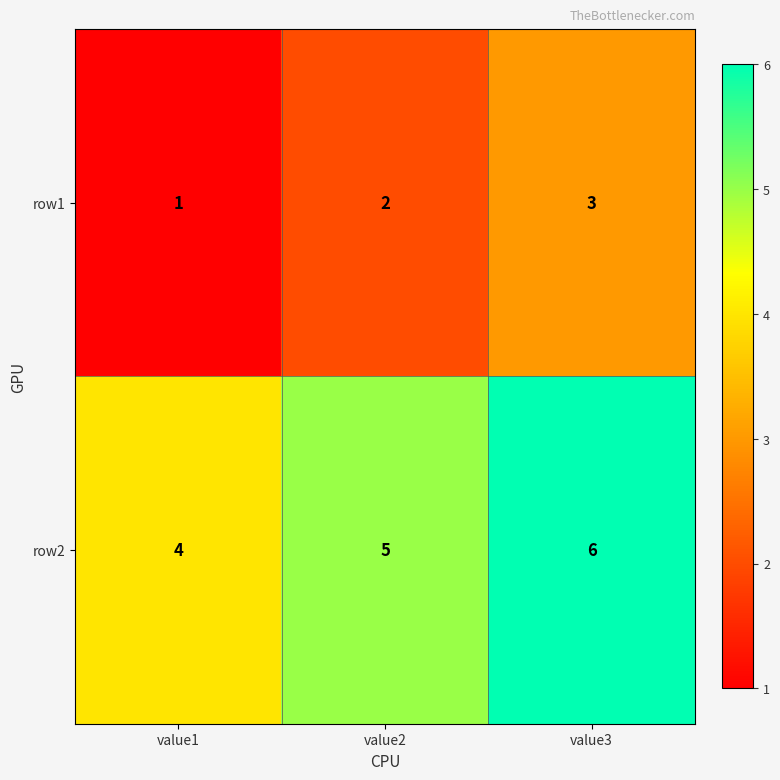

How many data points does each series have?

3